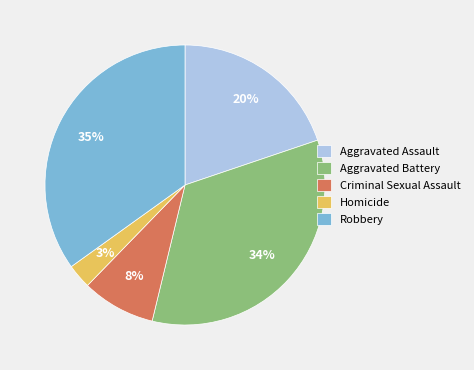

Does any single category account for the majority?

No